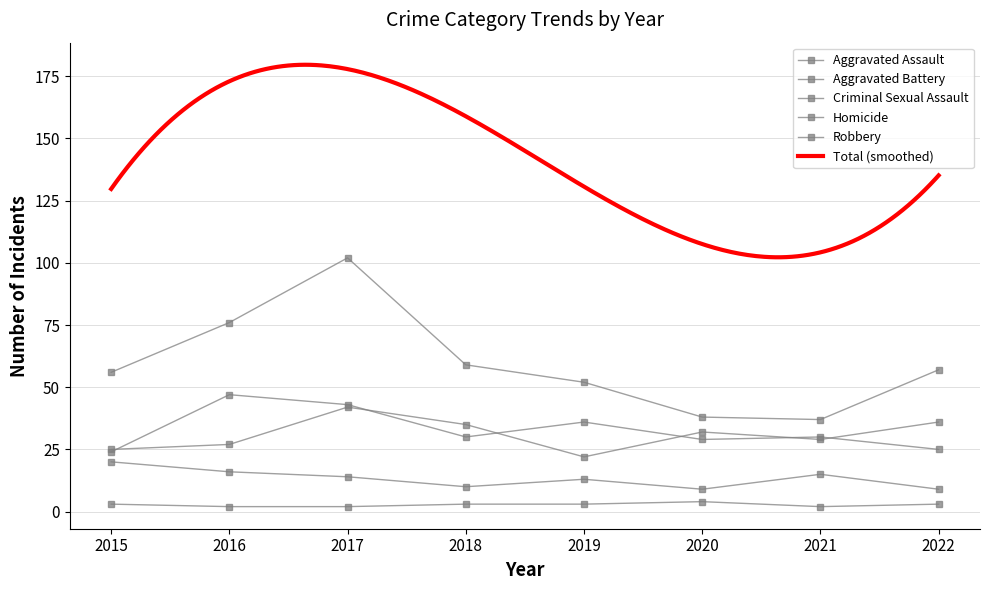

Rank the series at 2020 from lowest to highest value.

Homicide, Criminal Sexual Assault, Aggravated Assault, Aggravated Battery, Robbery